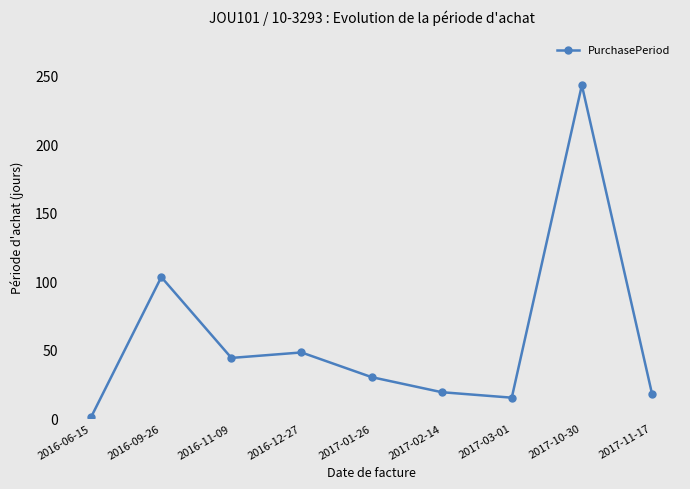

Which label corresponds to the smallest value in the chart?

2016-06-15